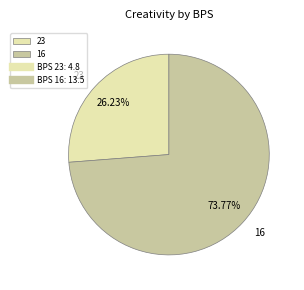

How much of the chart is everything except 23?

73.8%